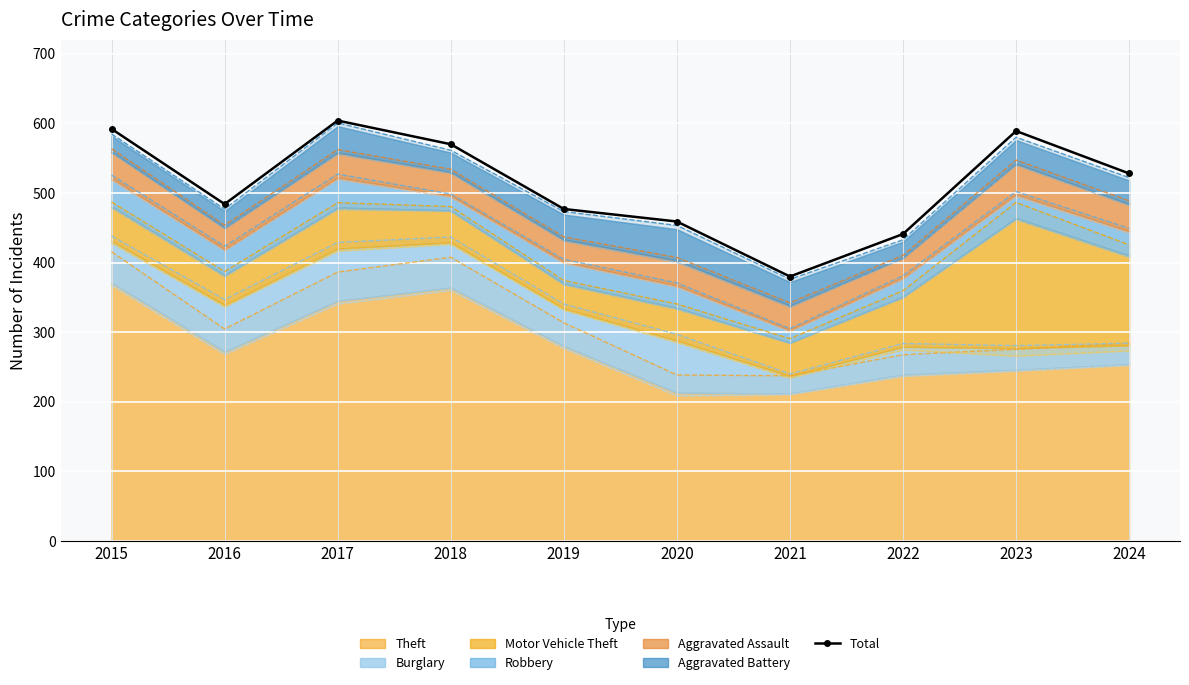

At which category does the data reach its first local valley?

2016